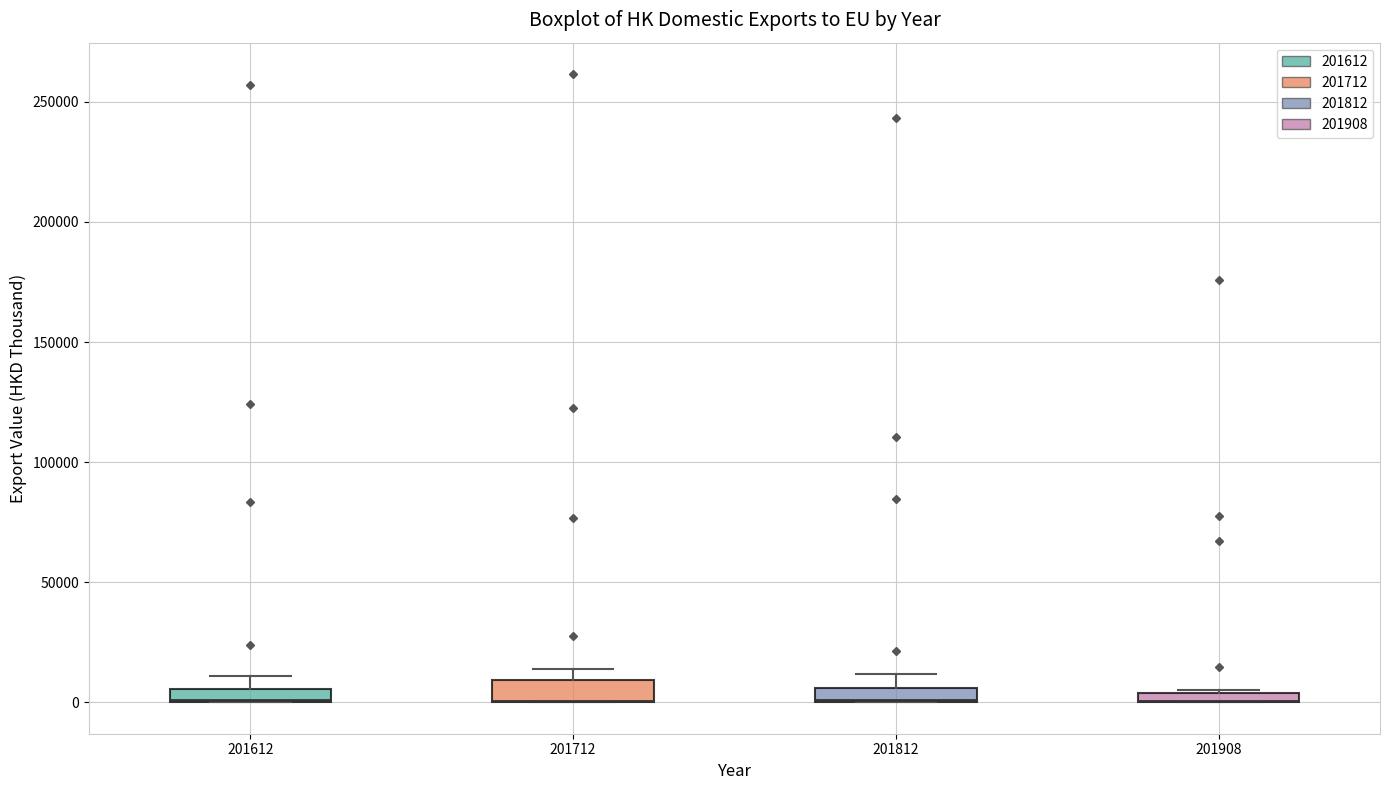

Where is the upper edge of the box at x = 201908 on the y-axis? The values are not printed on the chart, so give them approximately, as read against the axis.

5000